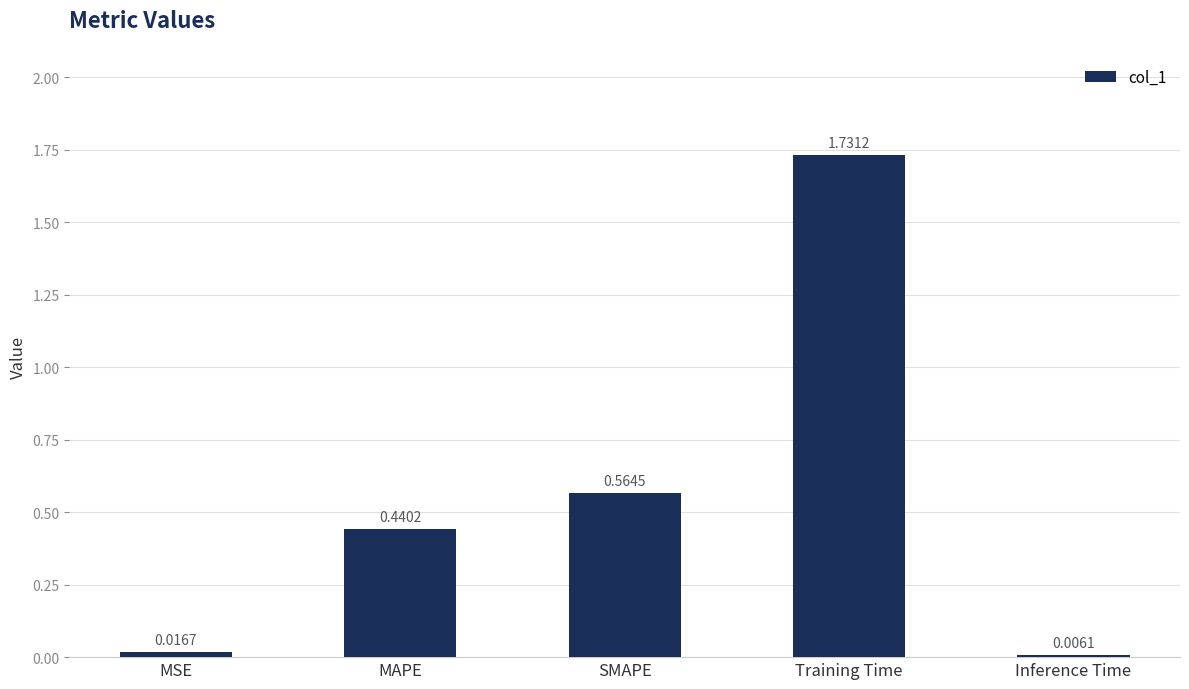

How many distinct data groups are displayed?

1